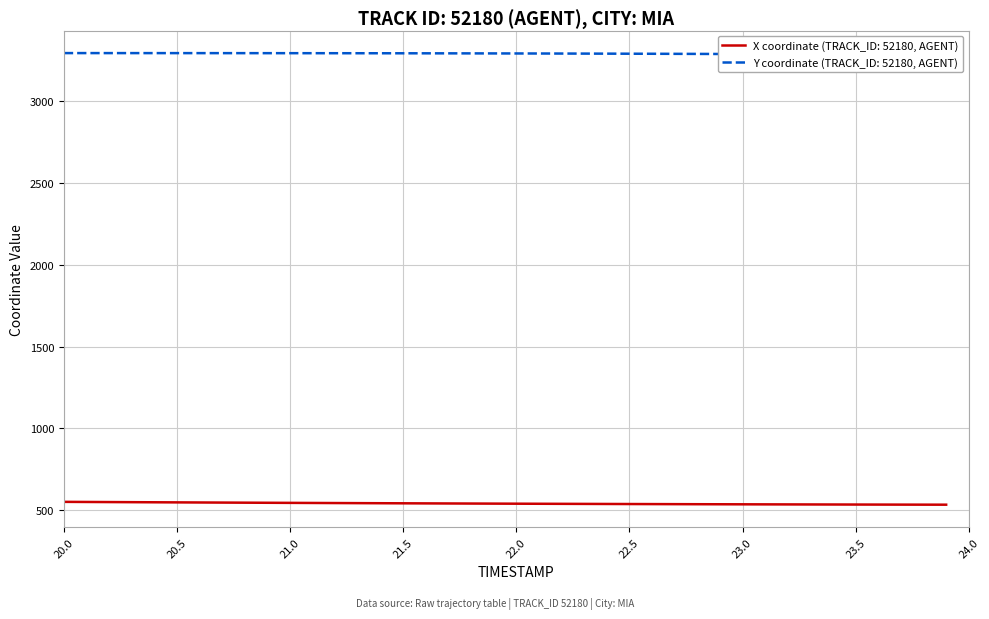

Which series has the largest total across all categories?

Y